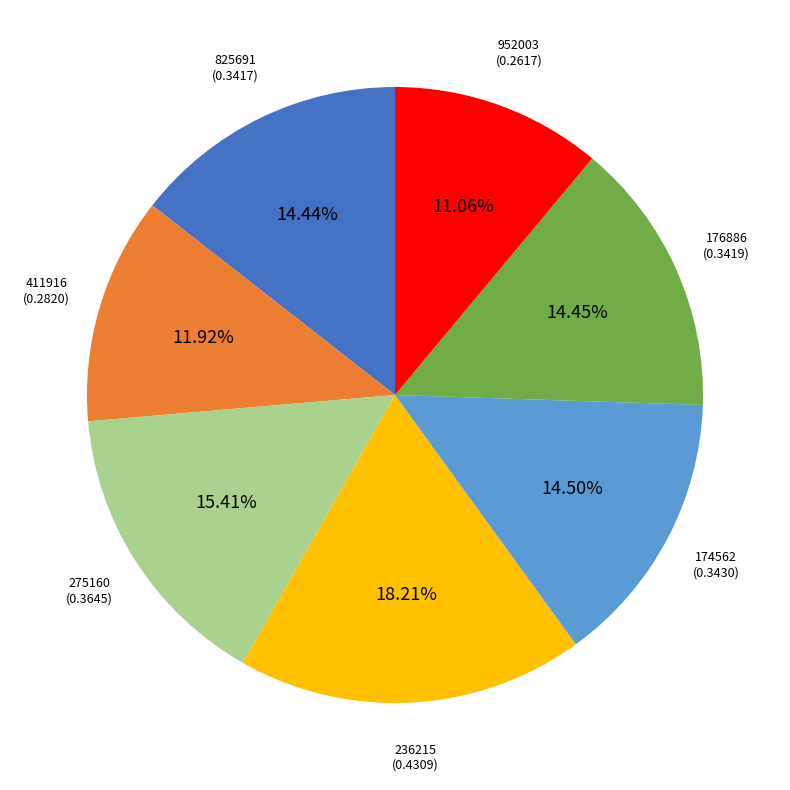

Is 825691 the majority of the pie?

No